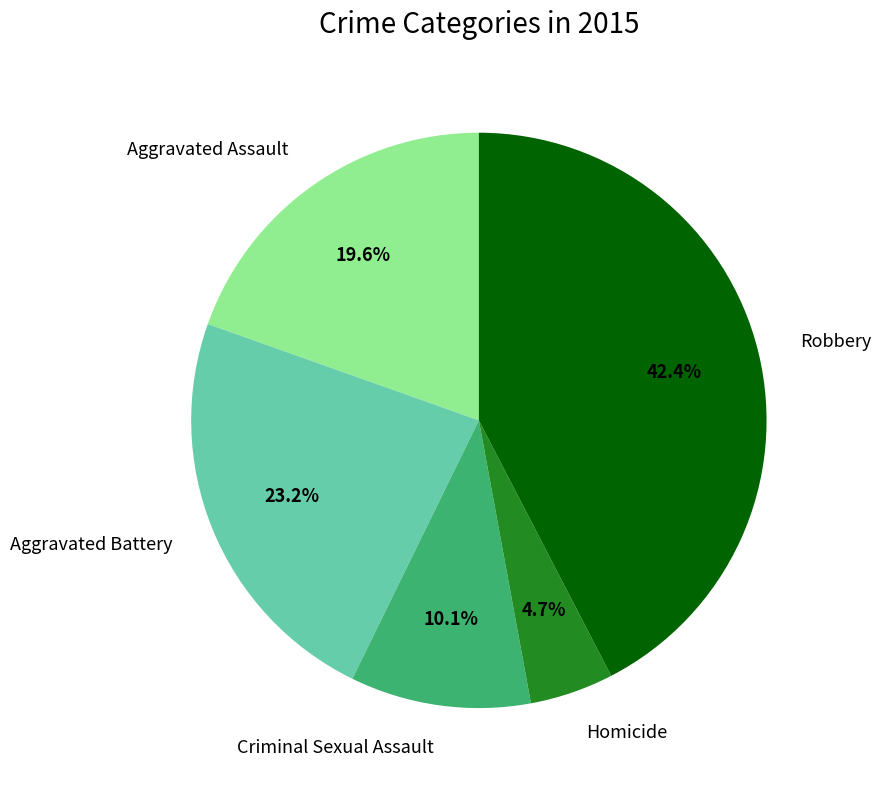

Is there any slice that represents more than half of the pie?

No